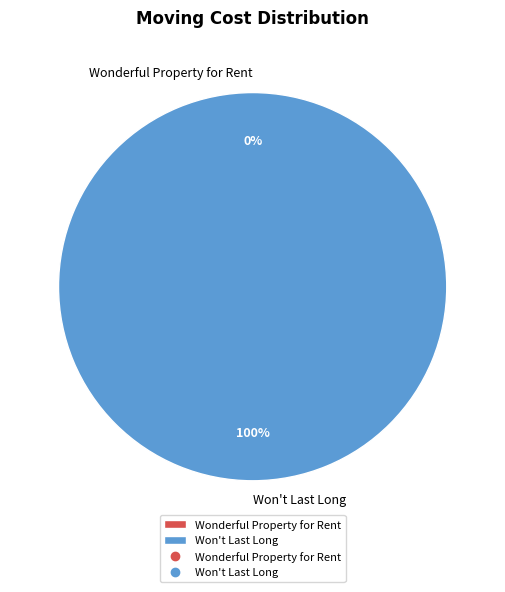

Count the number of slices in the pie.

2